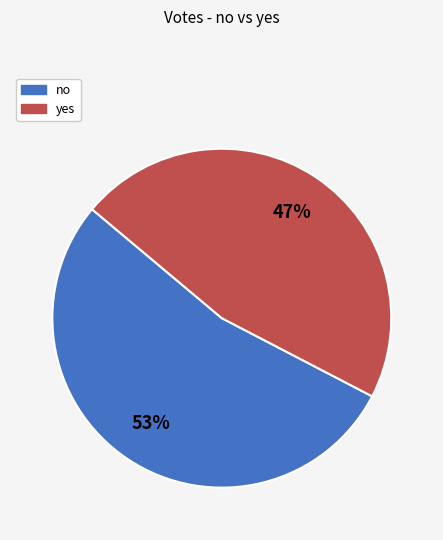

Is the sum of no and yes greater than half?

Yes